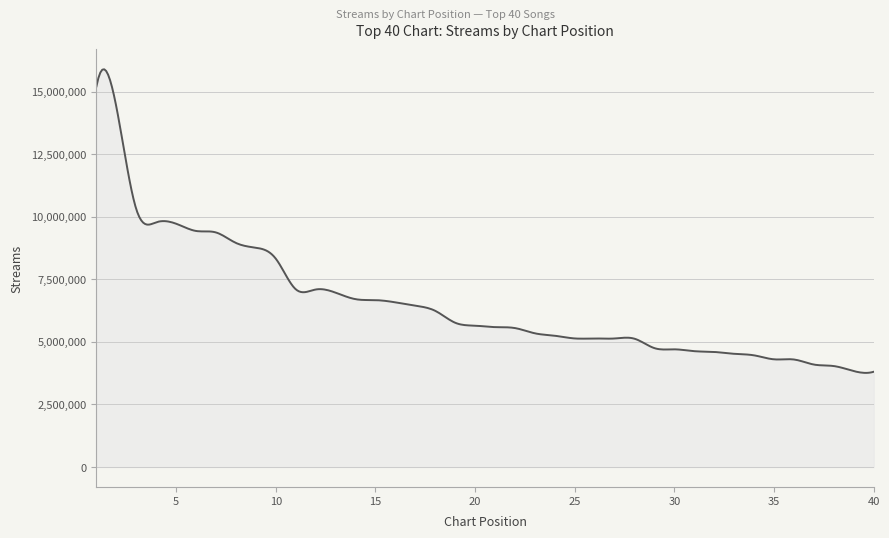

What is the difference between the second highest and minimum values?

12113433.9